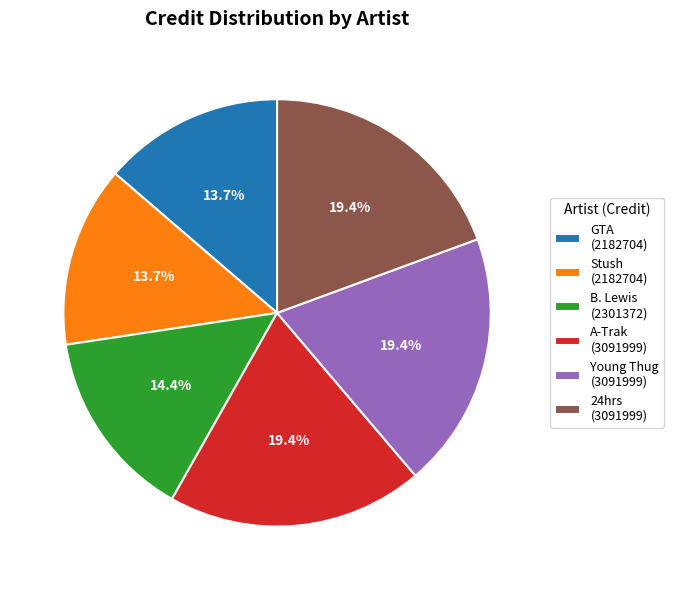

Combined, do A-Trak (3091999) and Stush (2182704) account for over 50%?

No